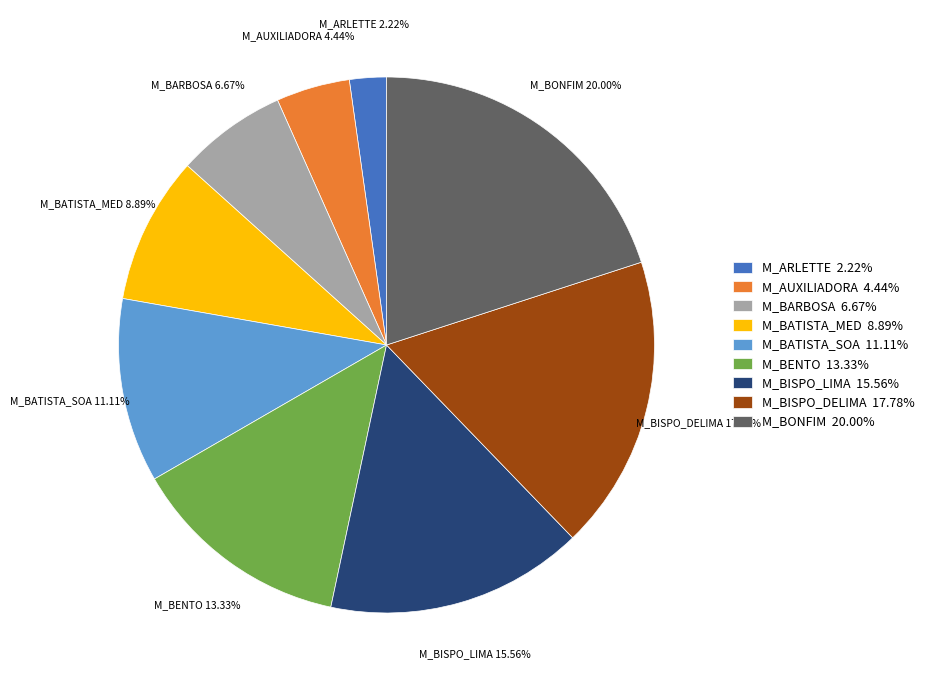

How many slices are in this pie chart?

9